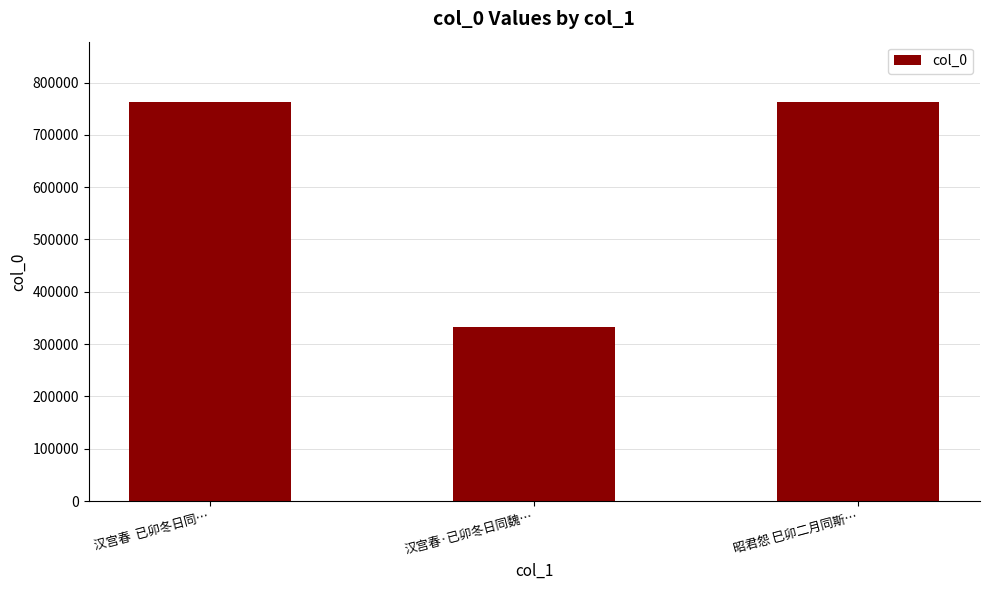

The value at 汉宫春  已卯冬日同… is 763620. True or false?

True